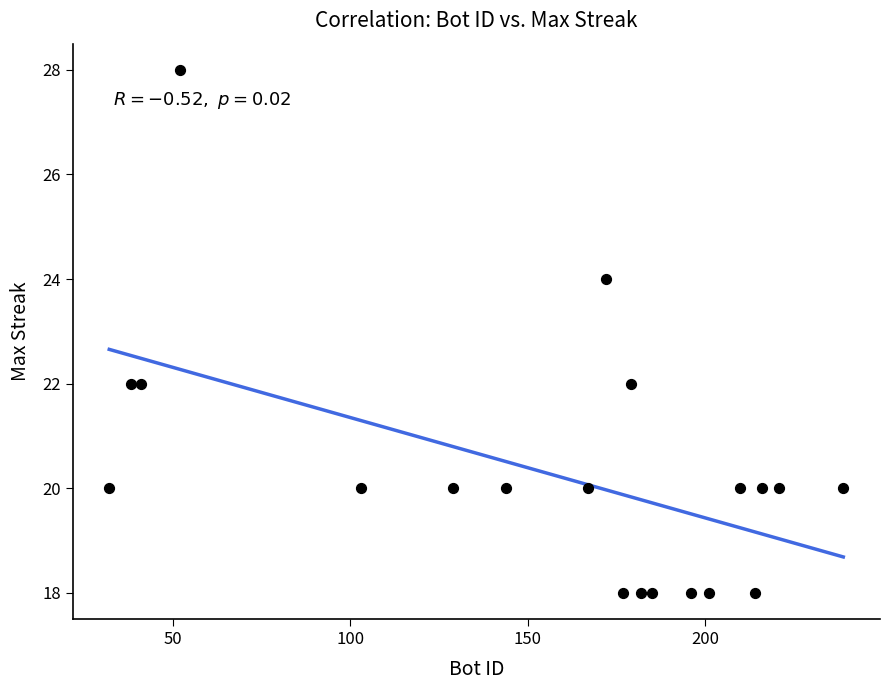

What is the range of X values (max minus min)?

207